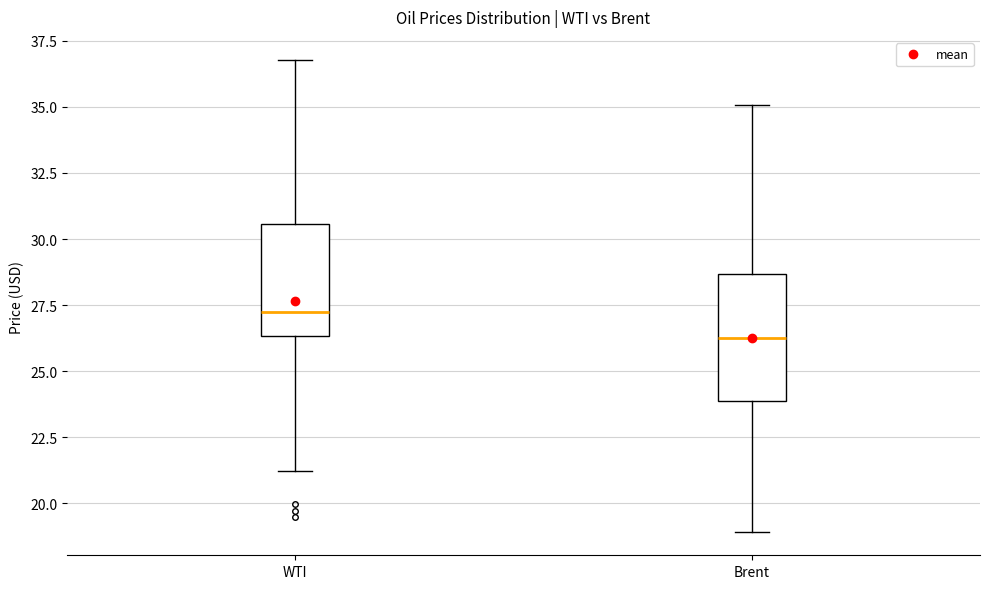

Where does the upper whisker of the box for Brent end on the y-axis? The values are not printed on the chart, so give them approximately, as read against the axis.

35.0